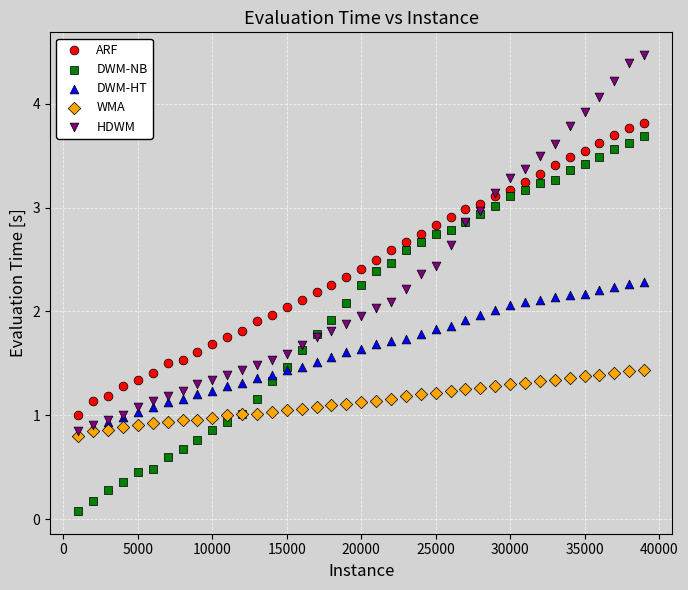

What are all the series names shown in the legend?

ARF, DWM-NB, DWM-HT, WMA, HDWM